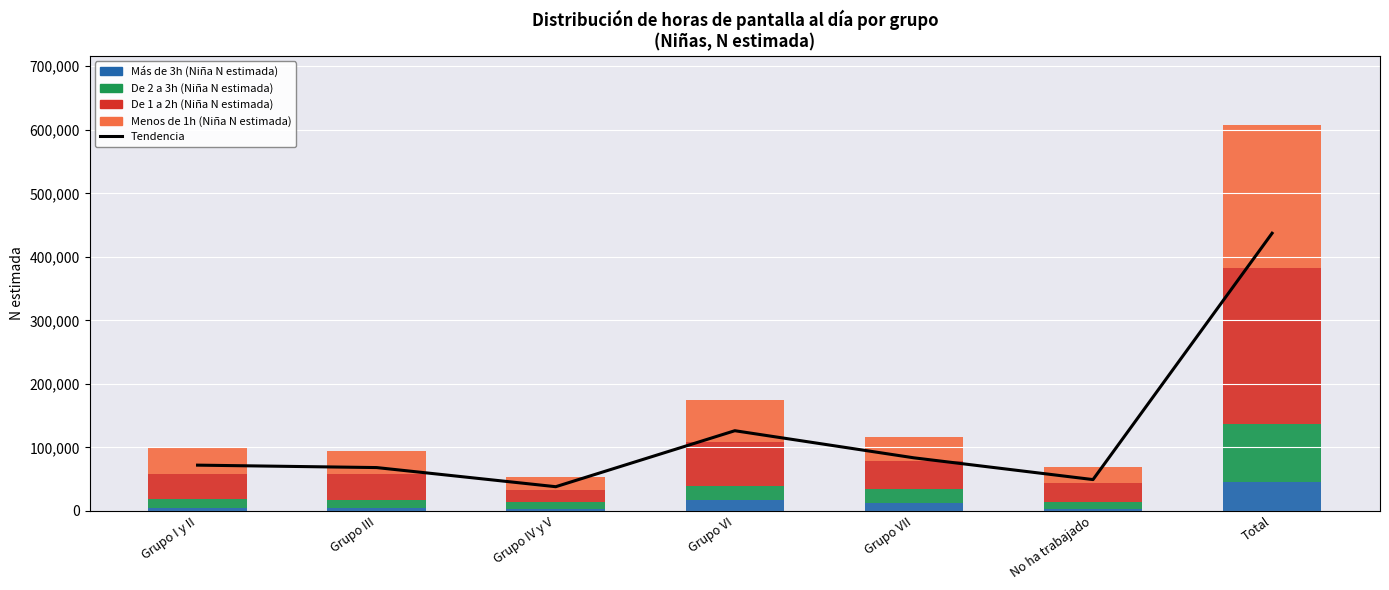

How many values in the Más de 3h (Niña N estimada) series are below 4802?

3